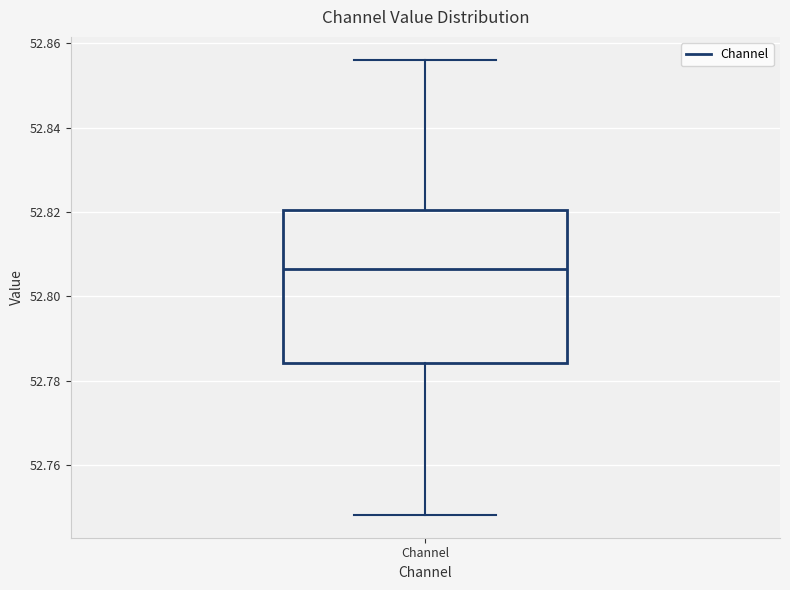

Read this box plot against the y-axis: the position of the median line, the range covered by the box, and the ends of both whiskers. The values are not printed on the chart, so give them approximately, as read against the axis.

median 52.806, box 52.784 to 52.820, whiskers 52.748 to 52.856